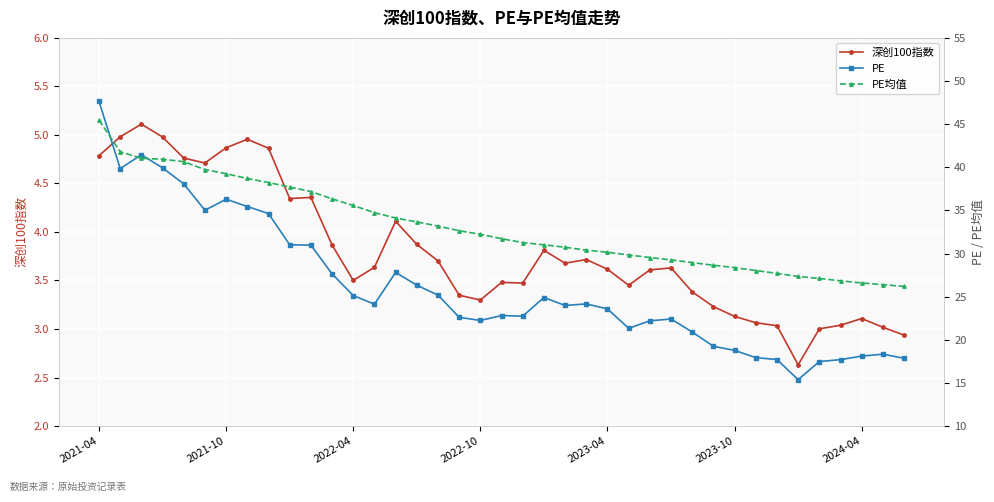

What is the value of the 深创100指数 point at the 14th from the left?

3.6